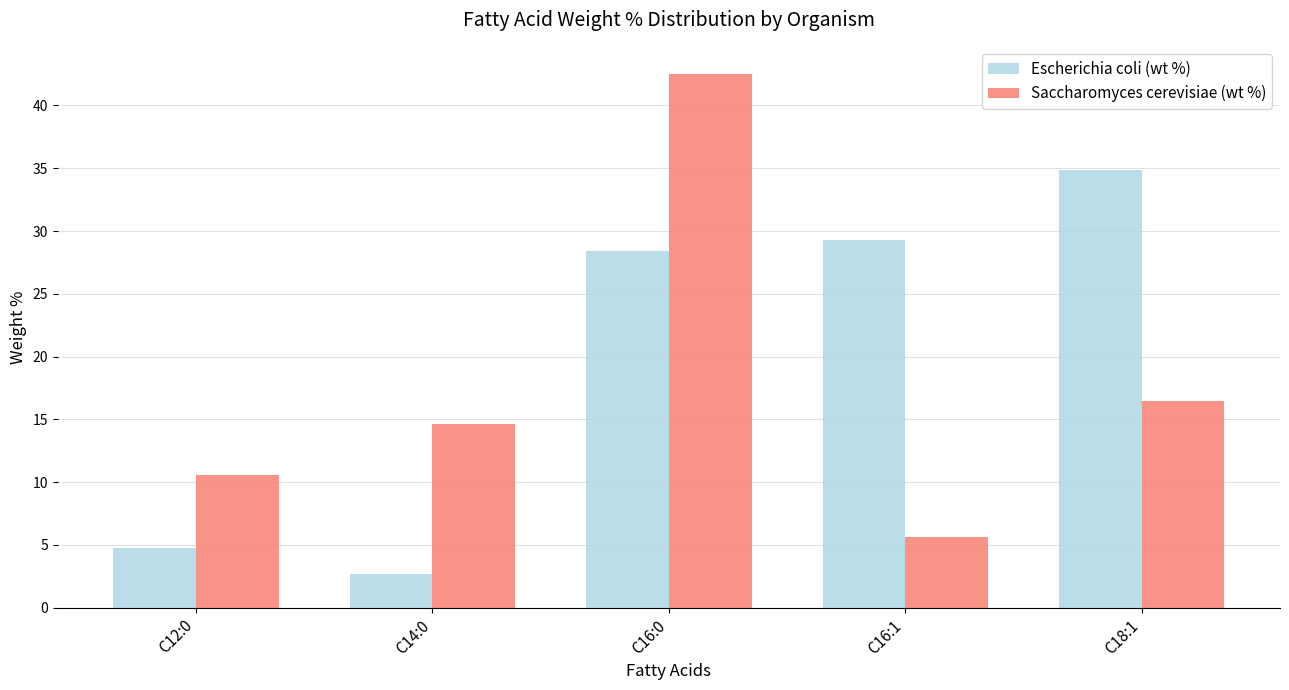

What is the spread (max minus min) of values at C16:0?

14.1